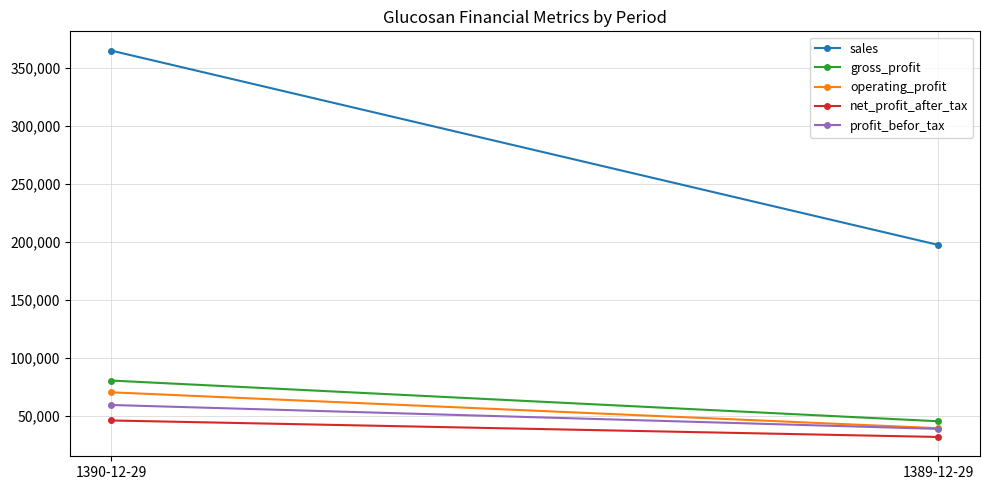

Is it true that profit_befor_tax equals 20125 at 1390-12-29?

False